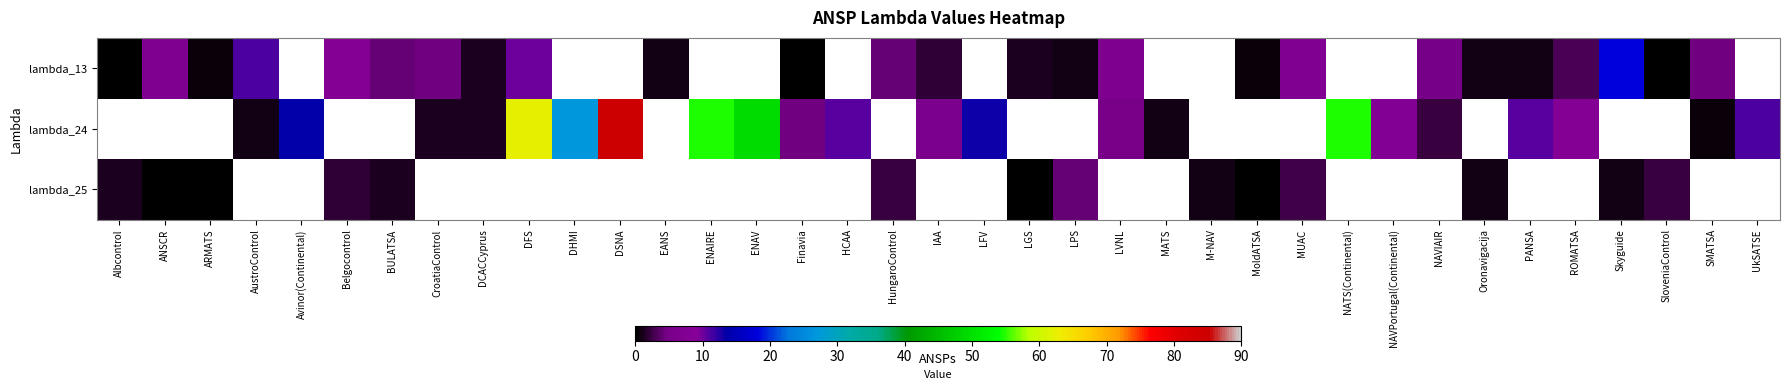

How many positive values does the lambda_25 series have?

14